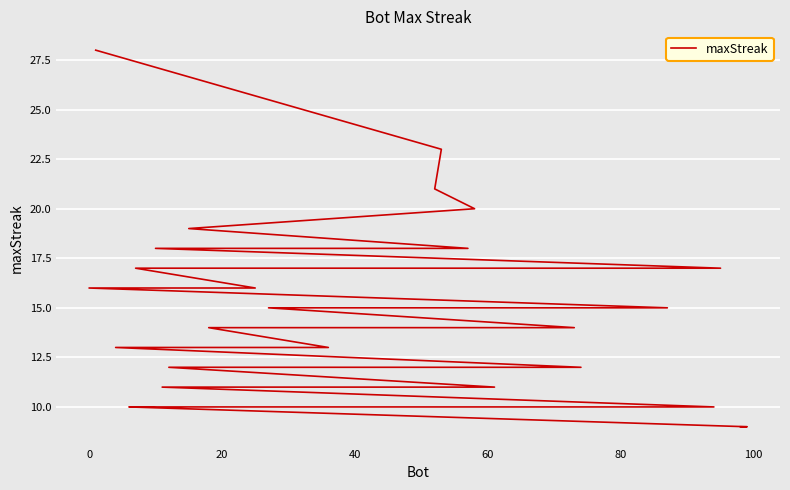

Does the chart display data point markers on the line(s)?

No